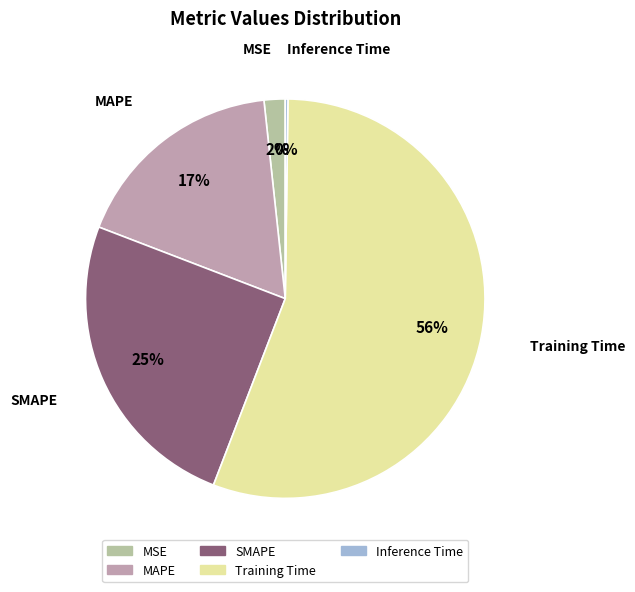

To the nearest percent, what is the combined percentage of MSE and SMAPE?

27%